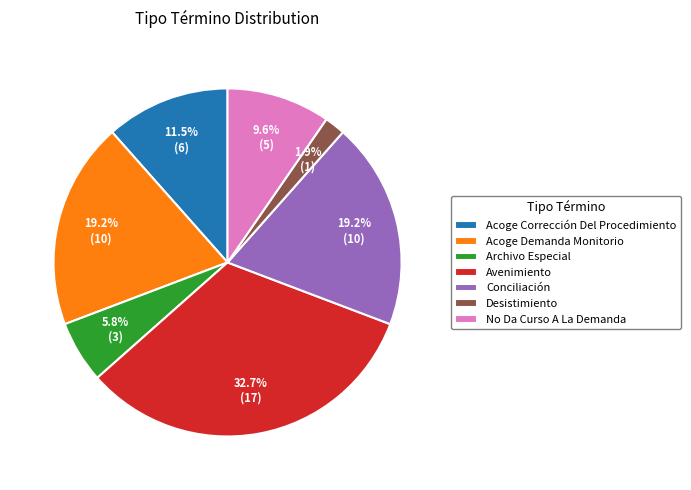

Does Acoge Corrección Del Procedimiento represent more than half of the total?

No